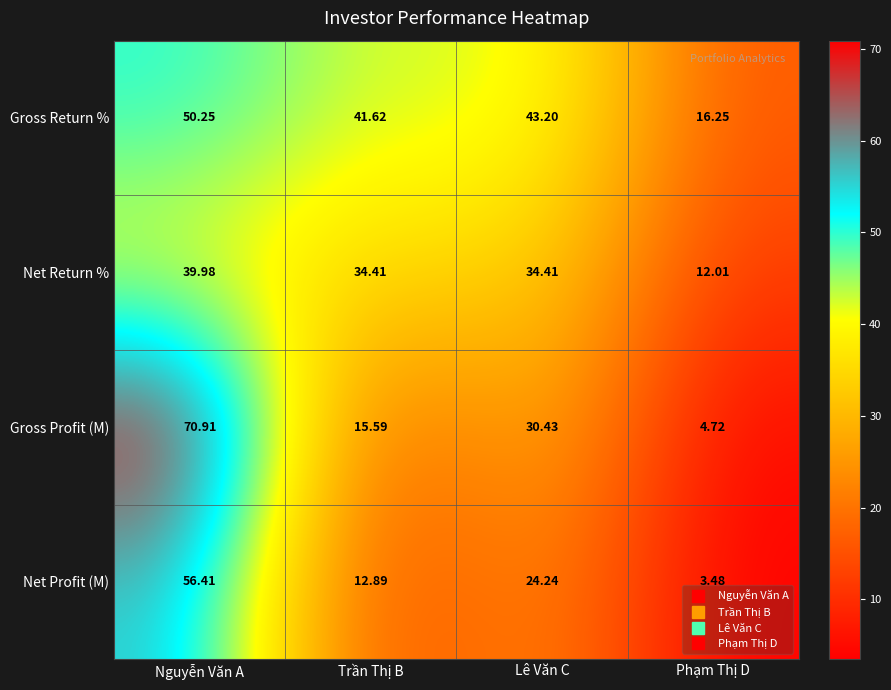

List the series in order of their peak value, highest first.

Gross Profit (M), Net Profit (M), Gross Return %, Net Return %